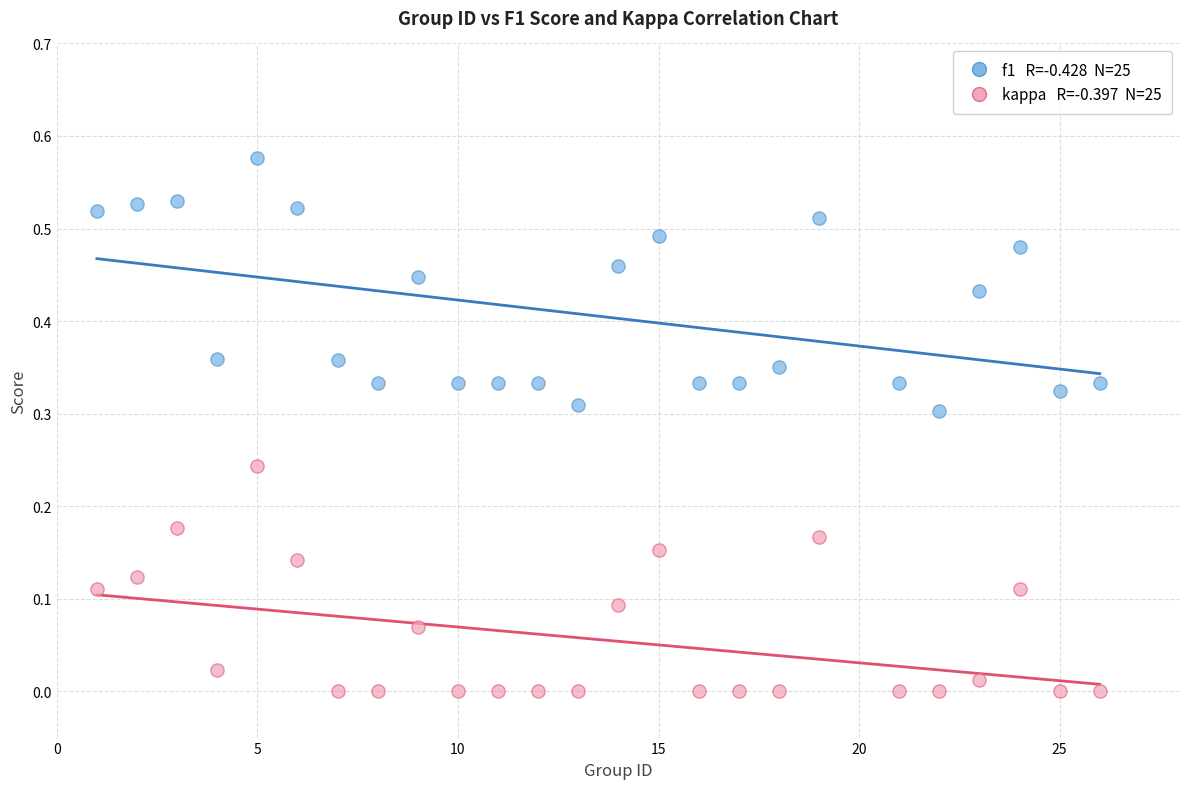

Across all data points, what is the range of X values (max minus min)?

25.0